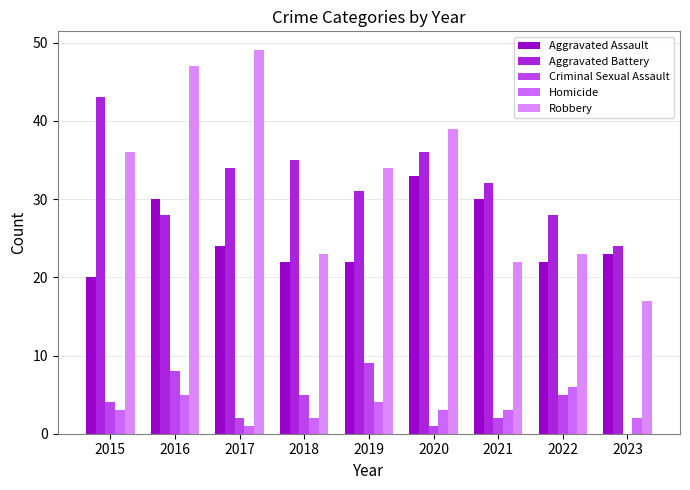

Reading left to right, transcribe all the data shown in this chart.

Aggravated Assault: 20	30	24	22	22	33	30	22	23
Aggravated Battery: 43	28	34	35	31	36	32	28	24
Criminal Sexual Assault: 4	8	2	5	9	1	2	5	0
Homicide: 3	5	1	2	4	3	3	6	2
Robbery: 36	47	49	23	34	39	22	23	17